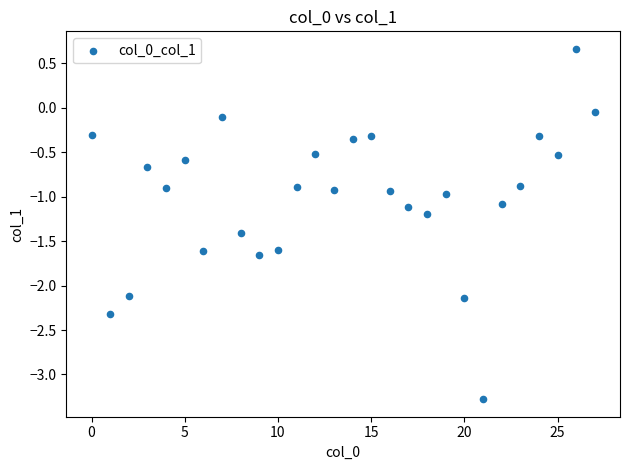

What is the range of Y values (max minus min)?

3.9